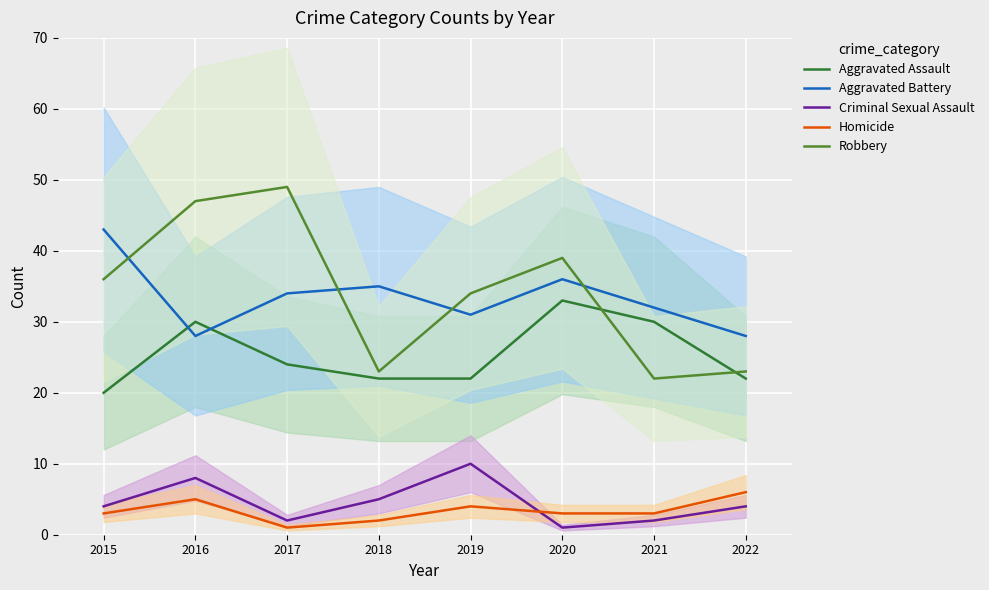

After their last crossing, which series has the higher values: Robbery or Aggravated Battery?

Aggravated Battery